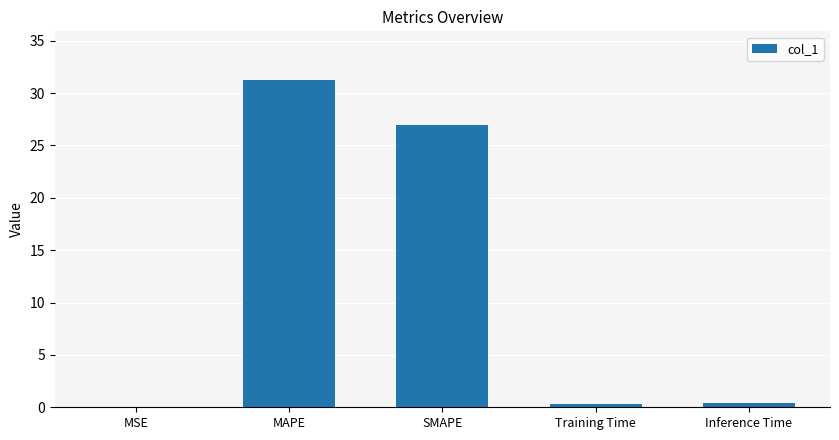

At which label is the value closest to 15?

SMAPE